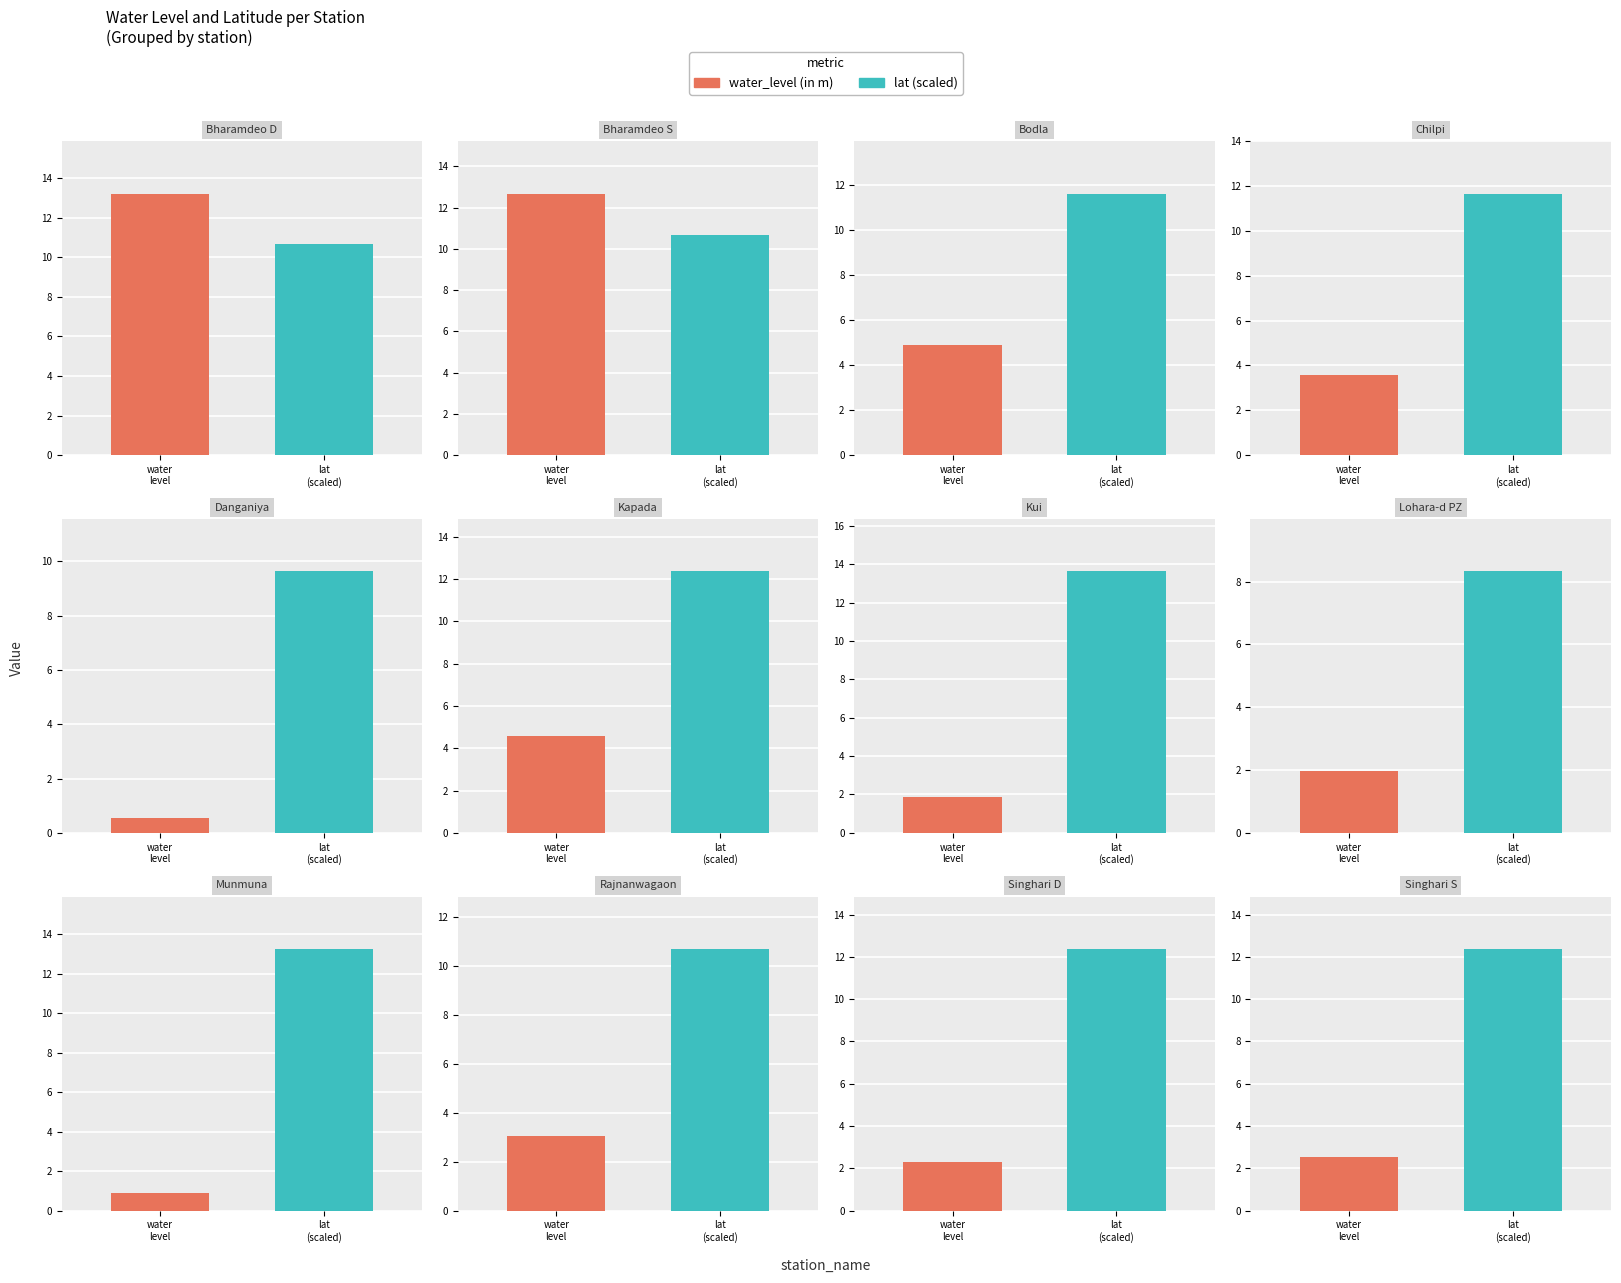

Are the bars grouped side by side (vs. stacked)?

Yes